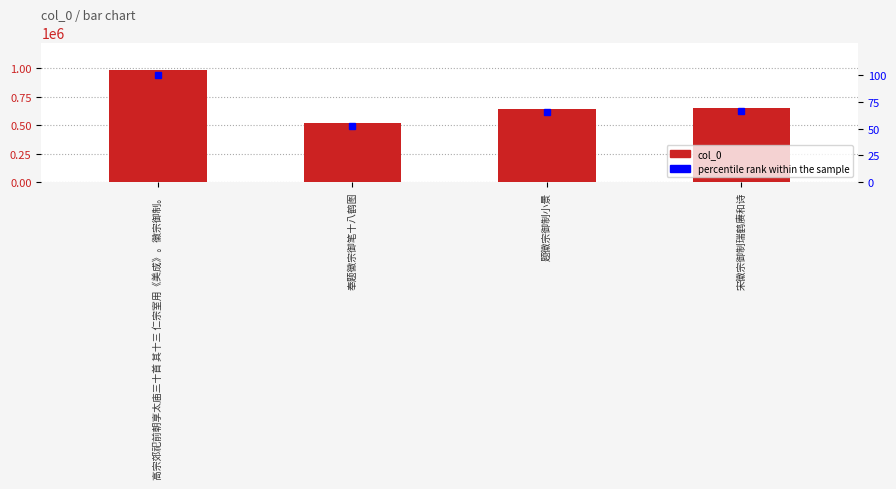

How many categories are shown in the chart?

4